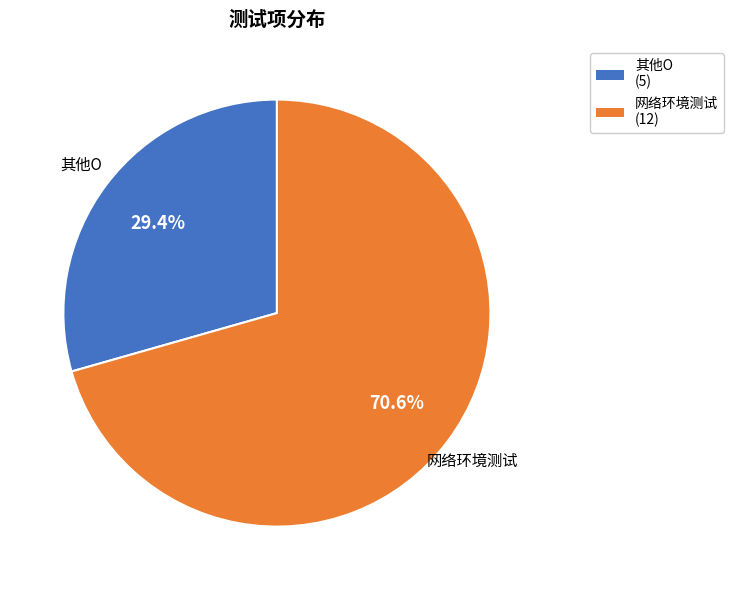

Which category has the smallest portion of the pie?

其他O